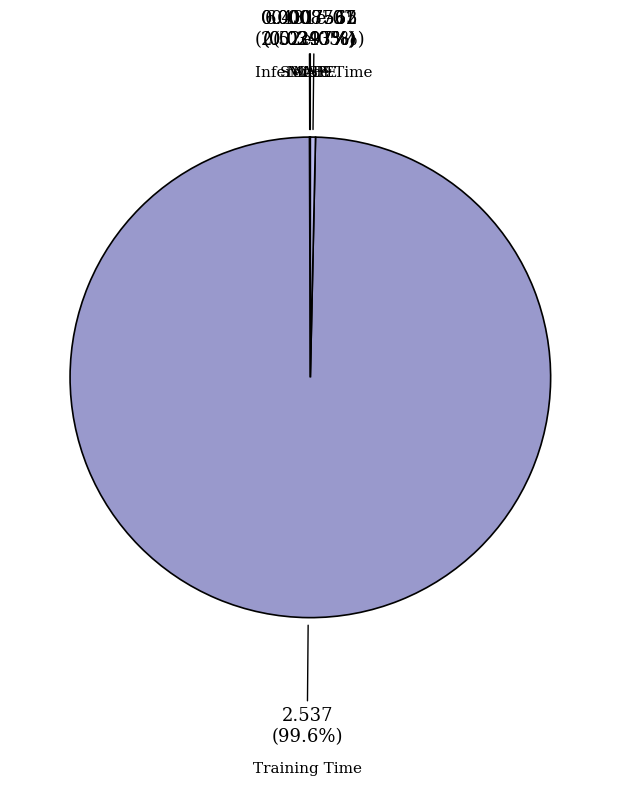

Count the number of slices in the pie.

5